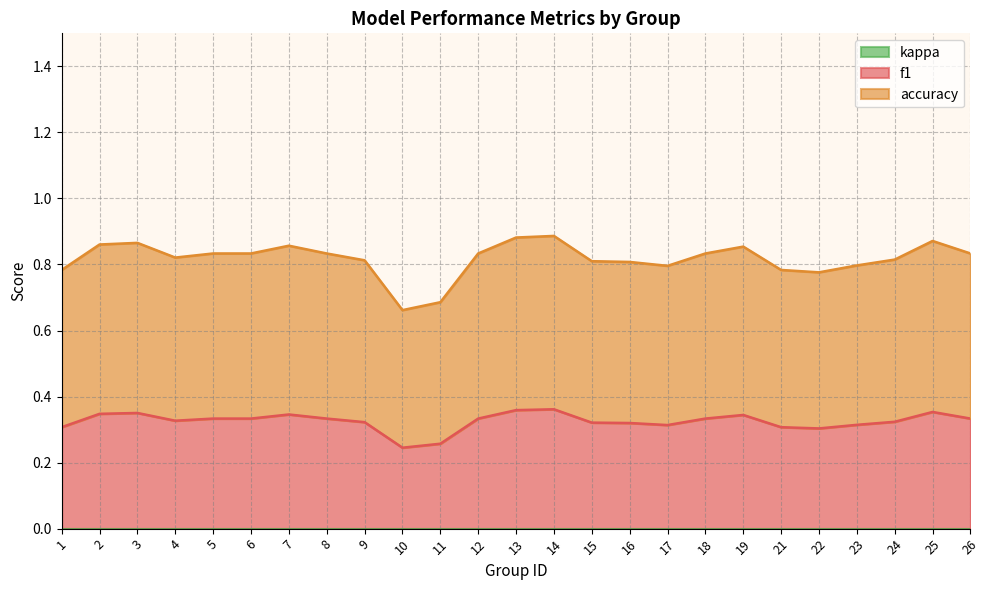

Which series changed the most between 2 and 6?

accuracy